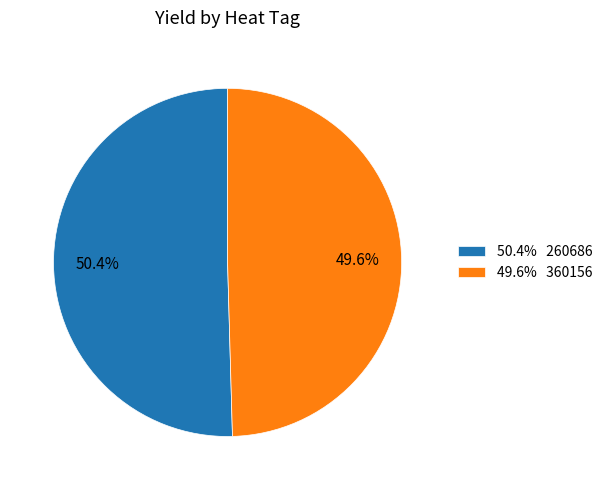

Approximately how many times larger is the value at 49.6% 360156 compared to 50.4% 260686?

1.0